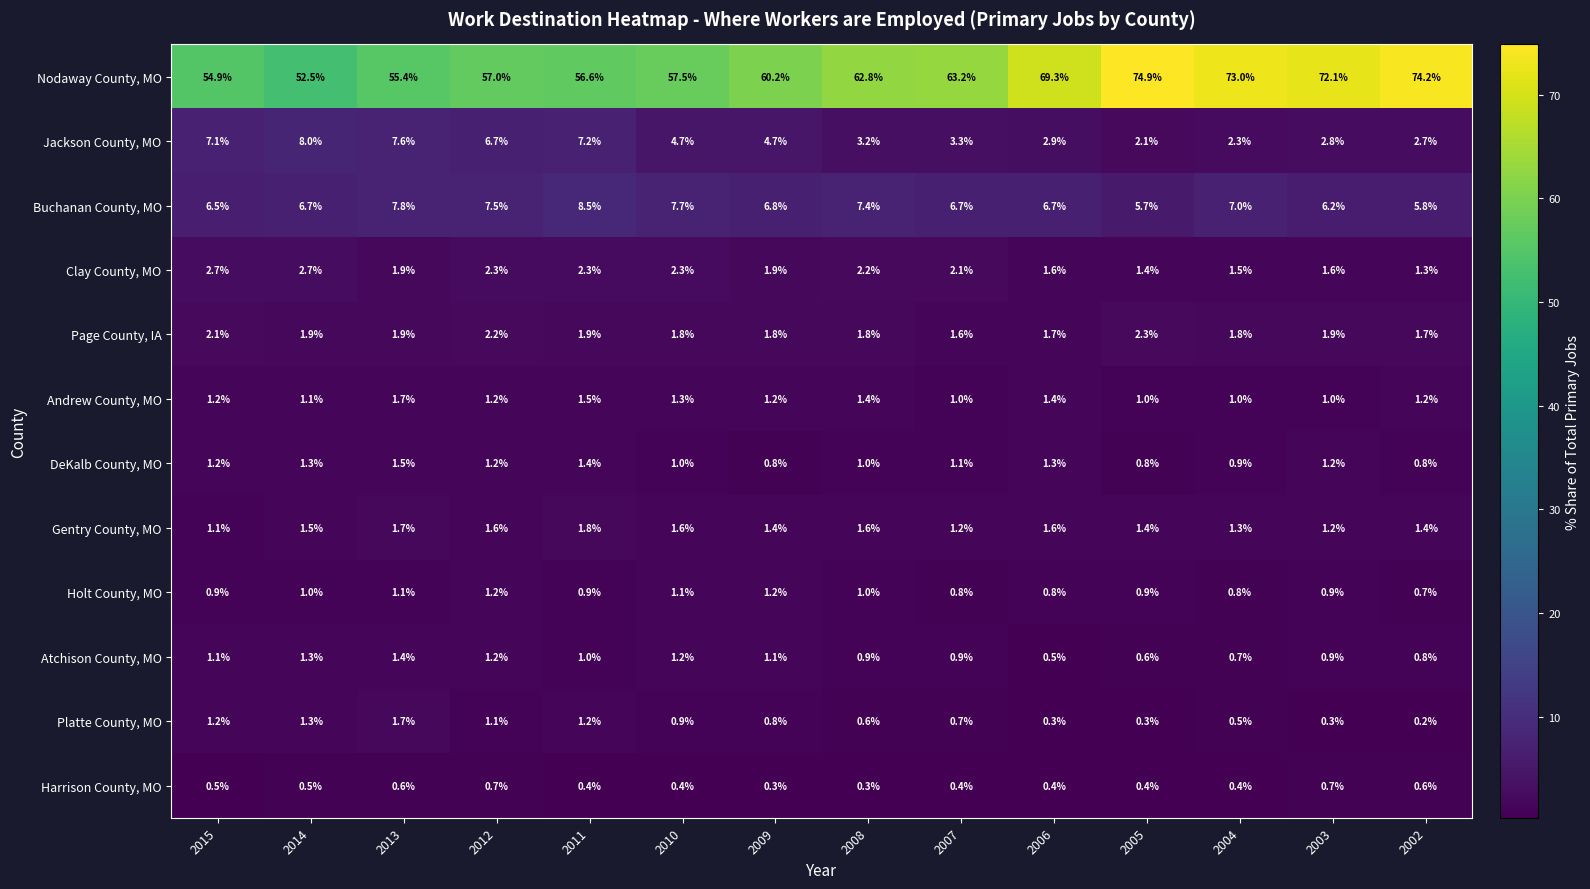

Rank the series at 2004 from highest to lowest value.

Nodaway County, MO, Buchanan County, MO, Jackson County, MO, Page County, IA, Clay County, MO, Gentry County, MO, Andrew County, MO, DeKalb County, MO, Holt County, MO, Atchison County, MO, Platte County, MO, Harrison County, MO